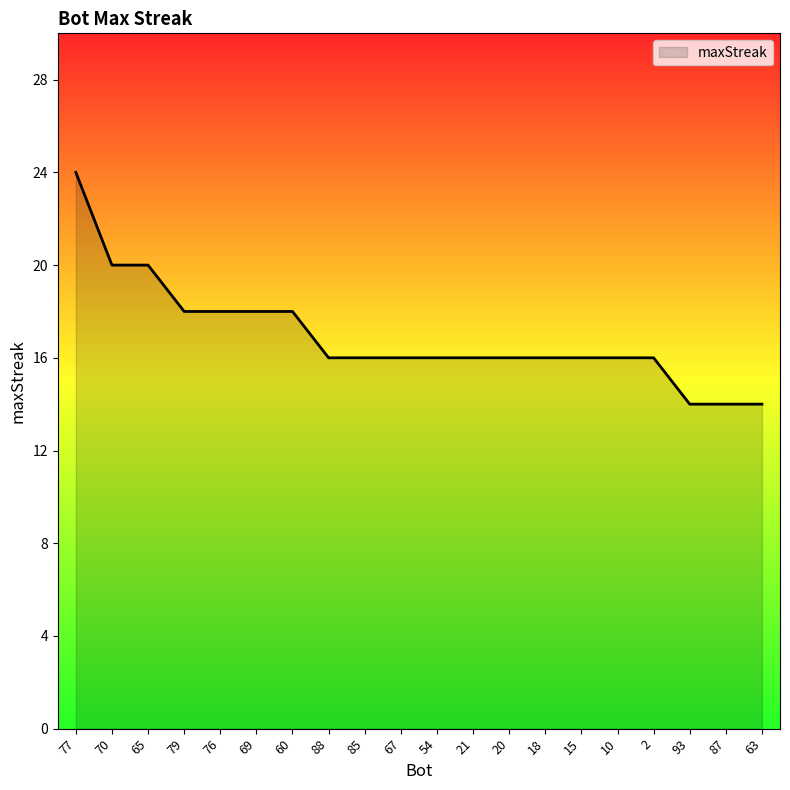

What is the change in value from 65 to 93?

-6